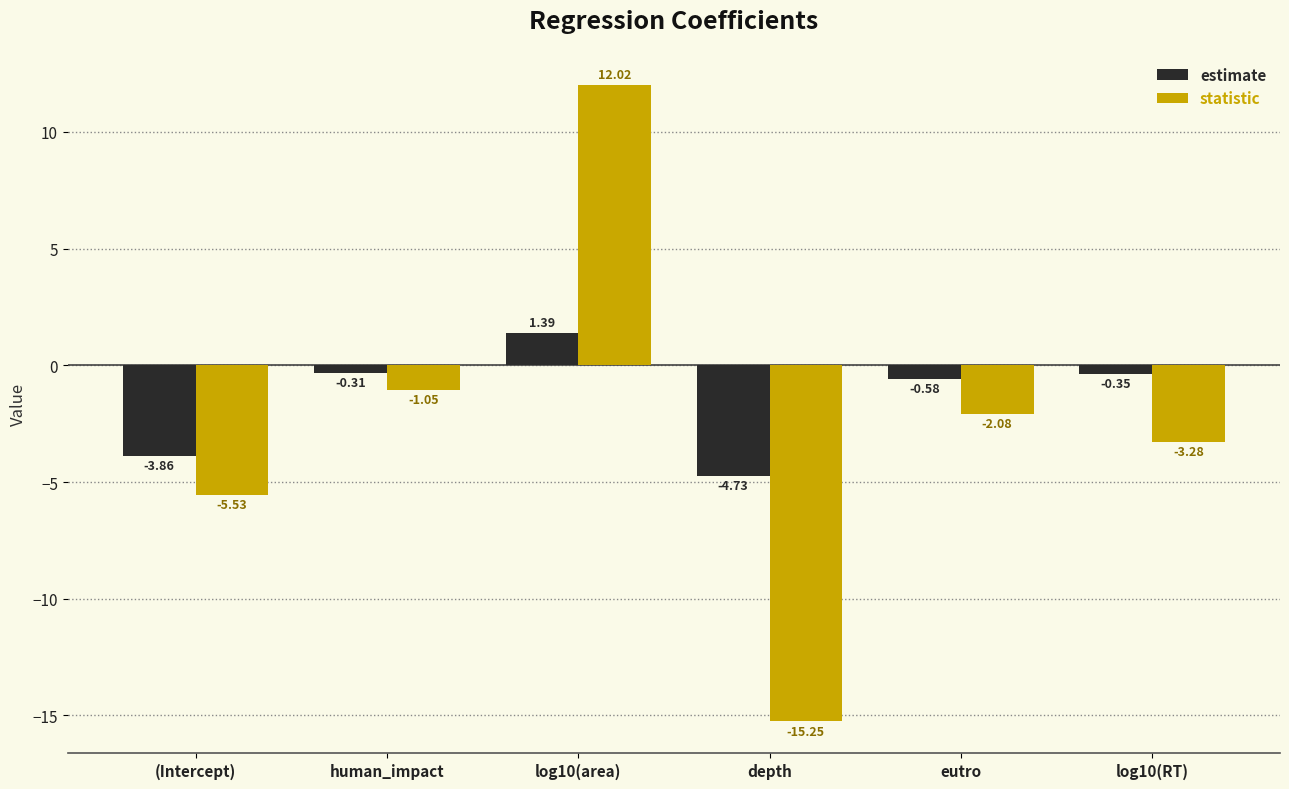

Which series changed the most between depth and log10(RT)?

statistic